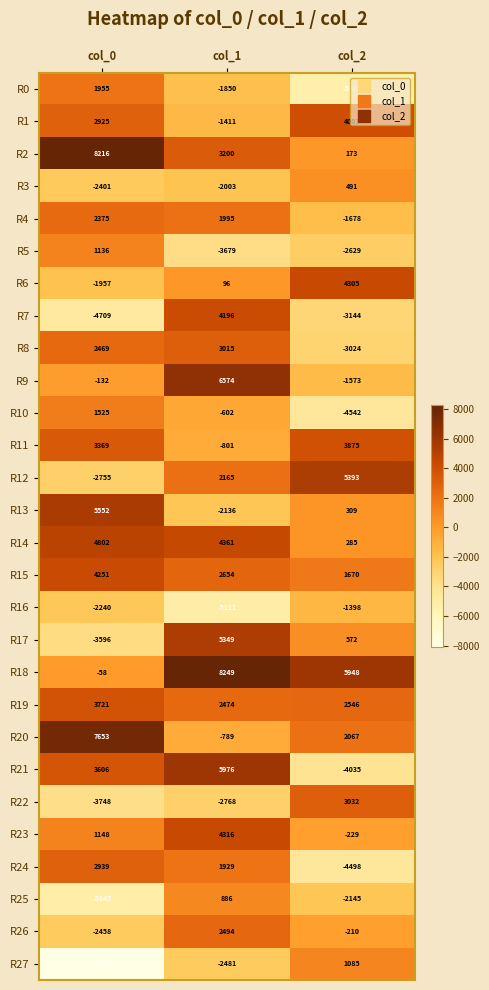

Which series changed the most between col_0 and col_2?

R27